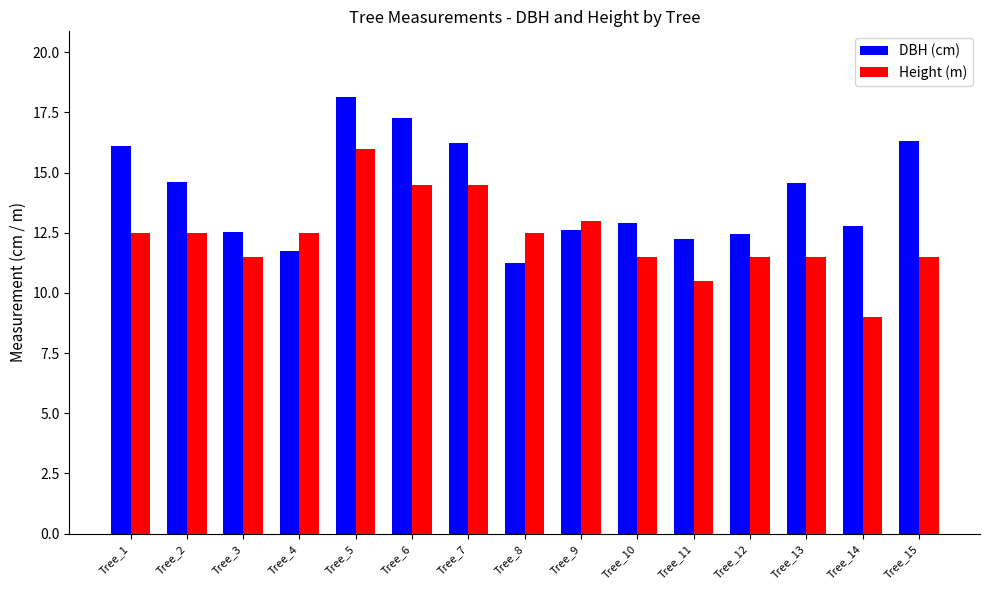

The Height (m) series shows 9.0 at Tree_14. True or false?

True